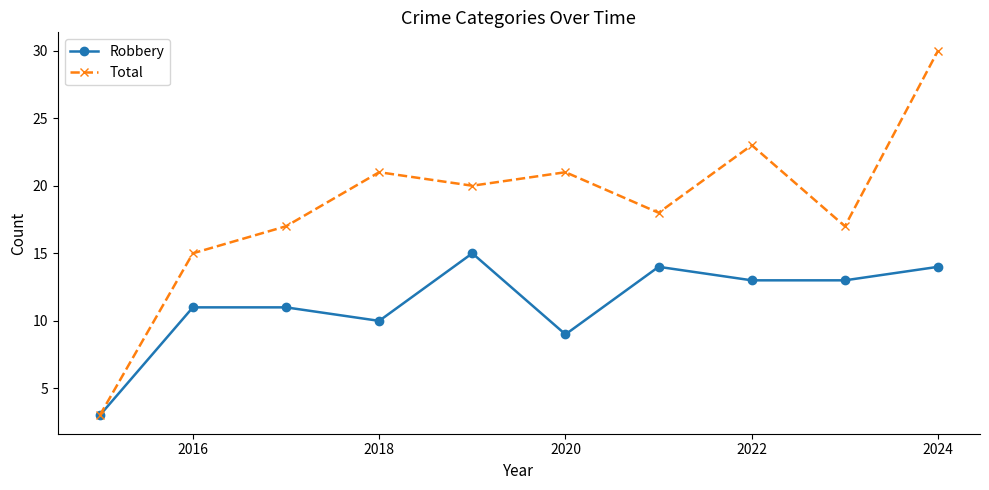

What are all the series names shown in the legend?

Robbery, Total